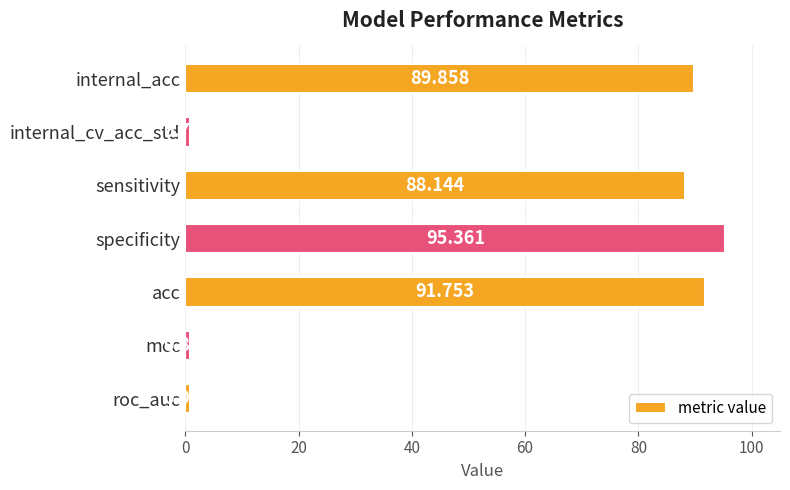

Rank the categories by value from highest to lowest.

specificity, acc, internal_acc, sensitivity, roc_auc, mcc, internal_cv_acc_std